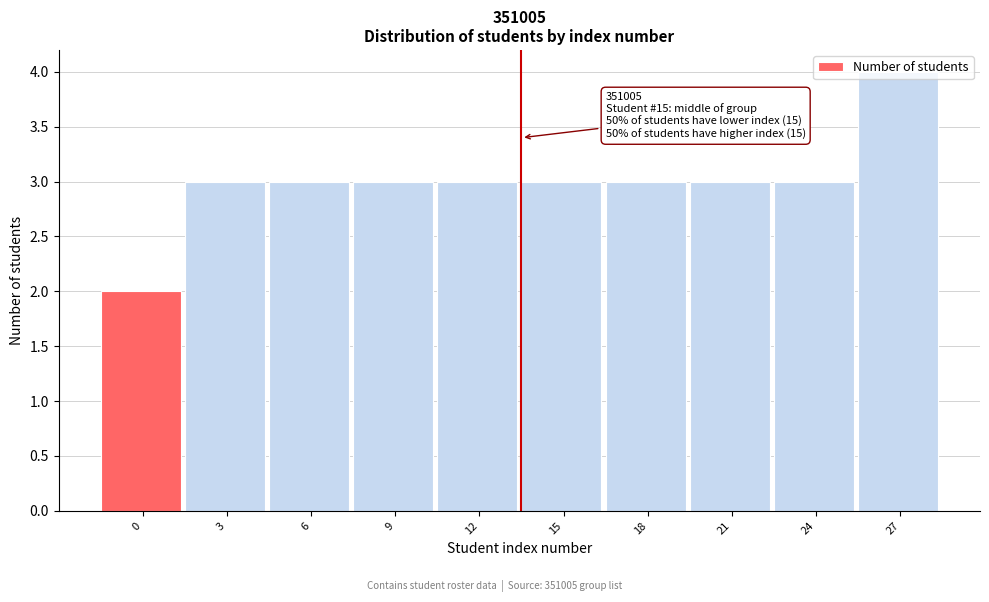

What is the value of the 1st bar from the left?

2